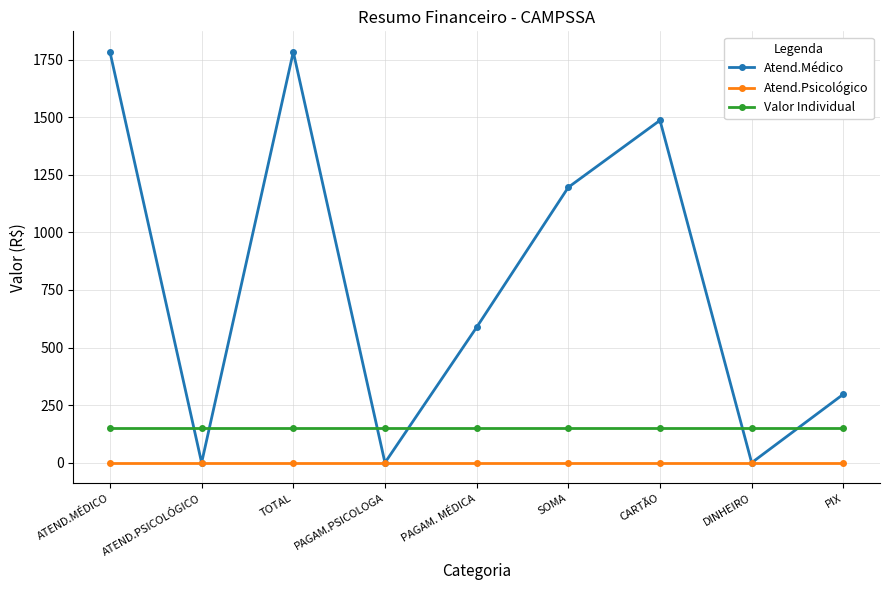

Rank the series by their maximum value, from lowest to highest.

Atend.Psicológico, Valor Individual, Atend.Médico